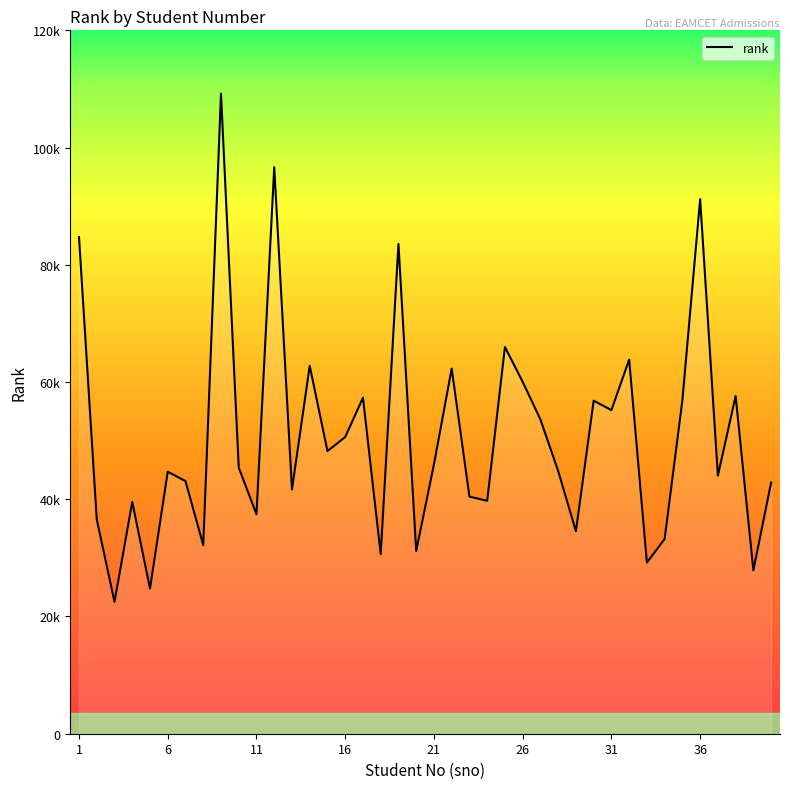

Does the chart have visible grid lines?

No